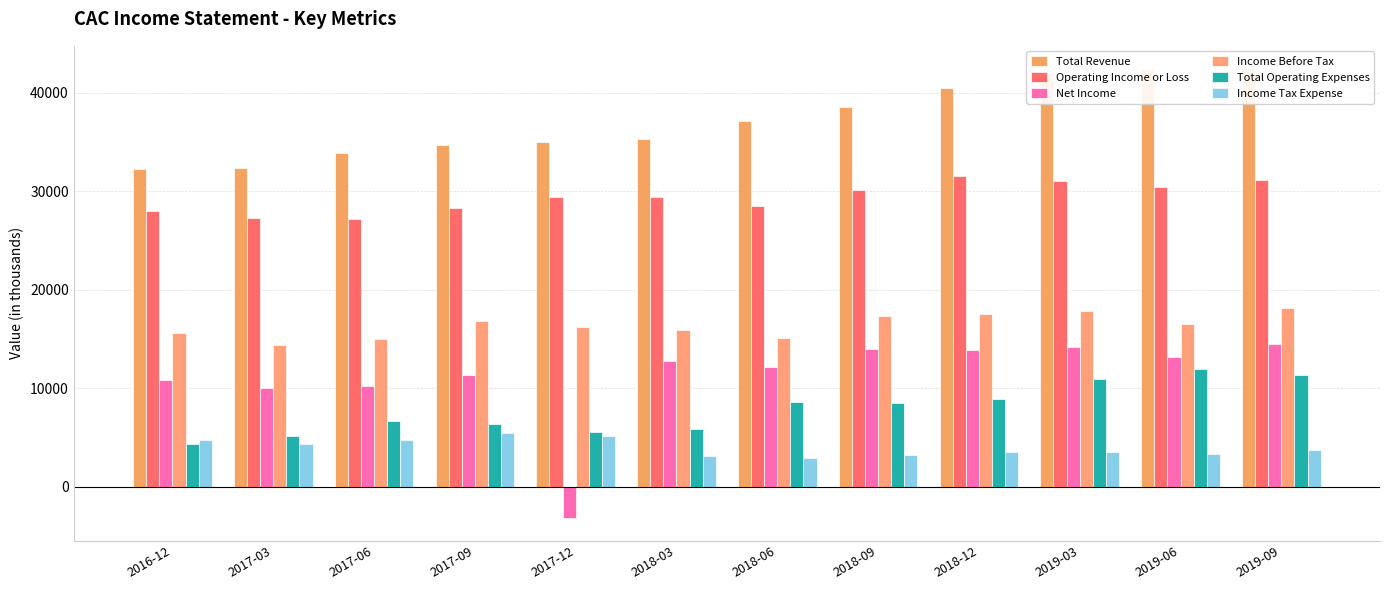

What position from the right is 2017-03?

11